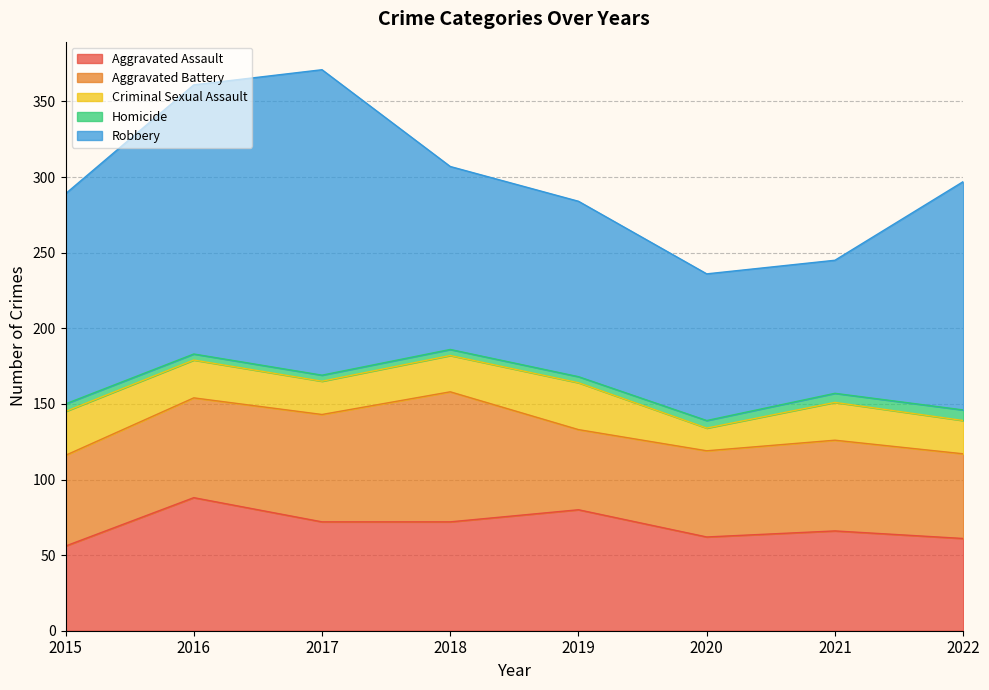

True or false: Aggravated Battery and Homicide cross at least once.

False